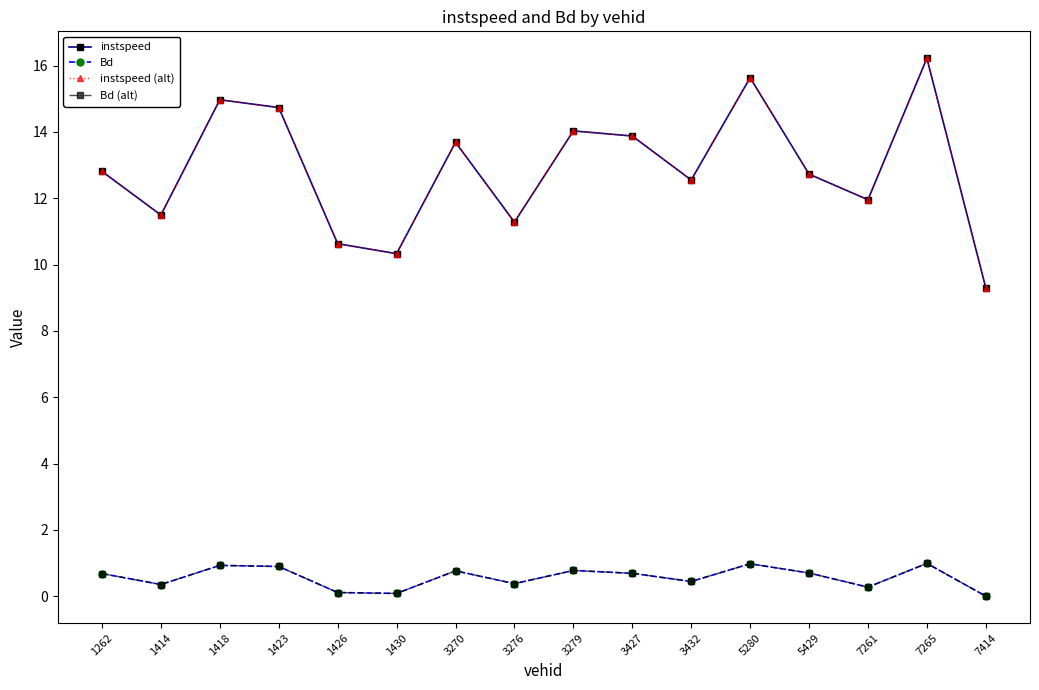

Is the value of instspeed (alt) at 1414 greater than the value of Bd (alt) at 3279?

Yes